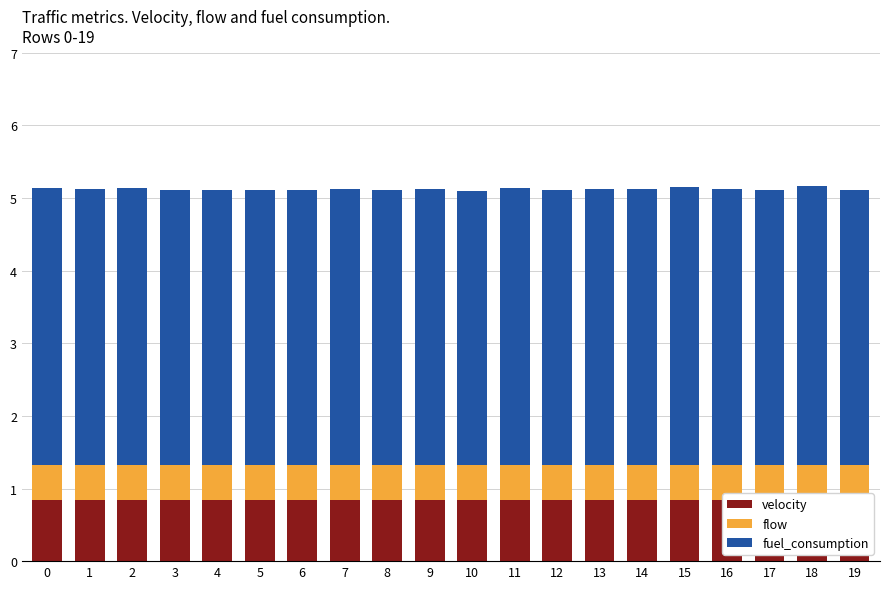

How many velocity values are between 0 and 1?

20